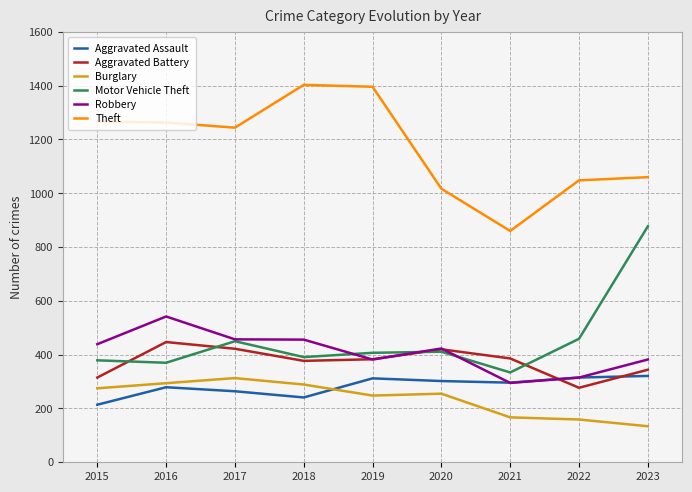

What is the maximum value for Theft?

1403